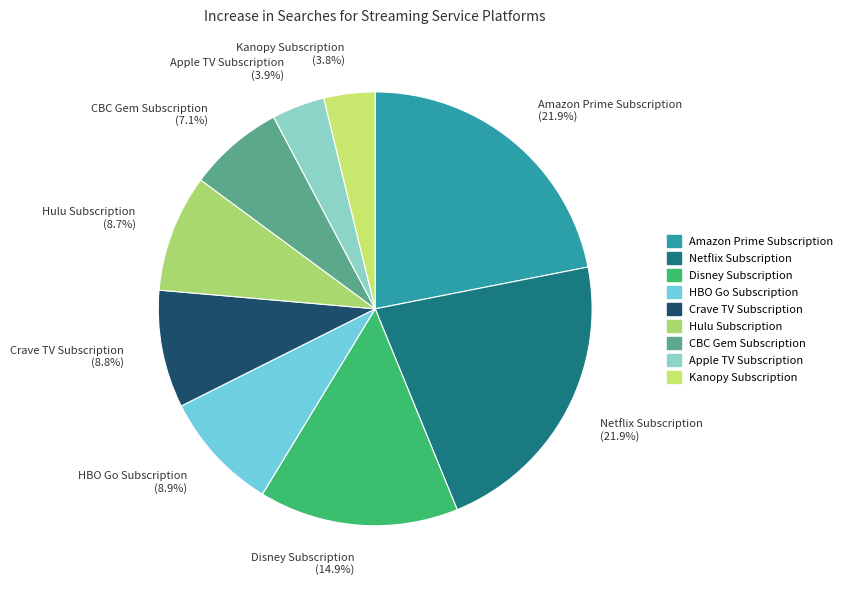

What is the total percentage of Amazon Prime Subscription and Crave TV Subscription?

30.7%